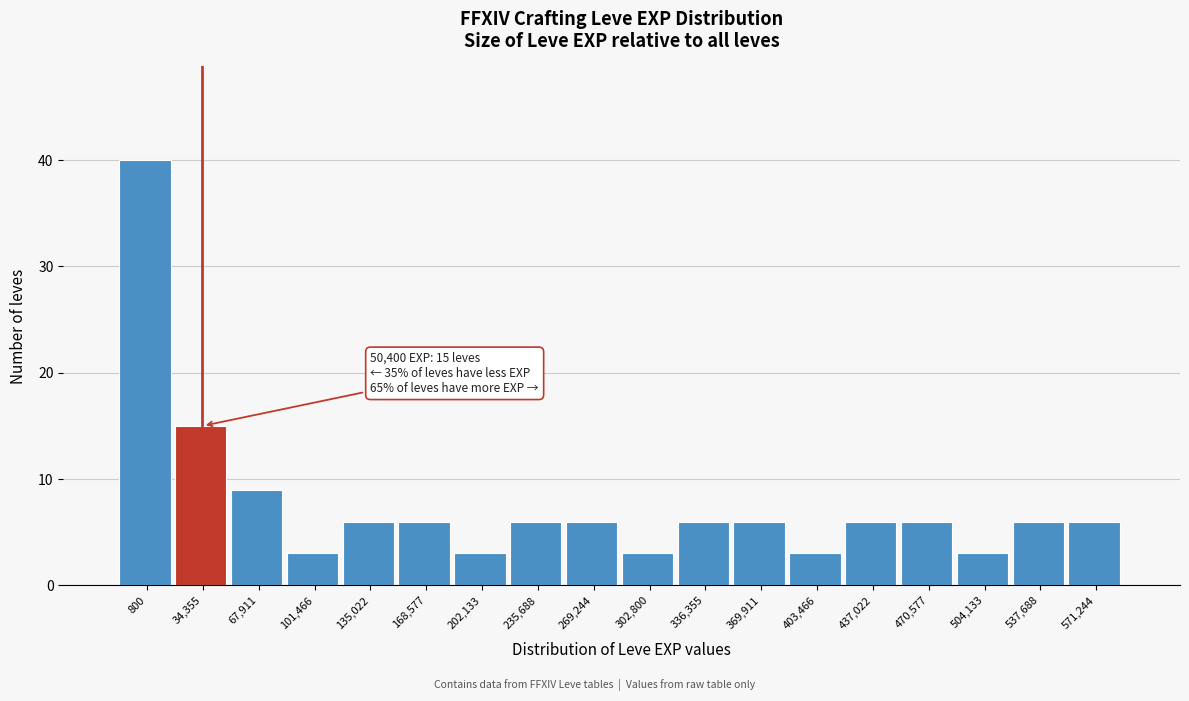

Reading left to right, what are all the values shown in this chart?

40	15	9	3	6	6	3	6	6	3	6	6	3	6	6	3	6	6